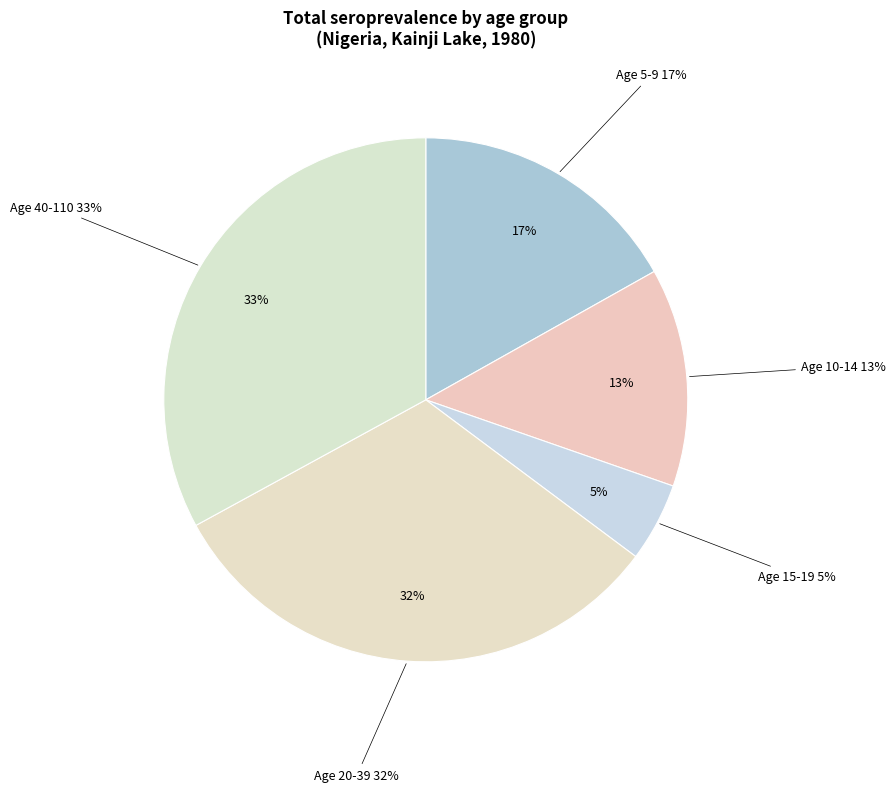

Which has a higher value, Age 15-19 or Age 20-39?

Age 20-39